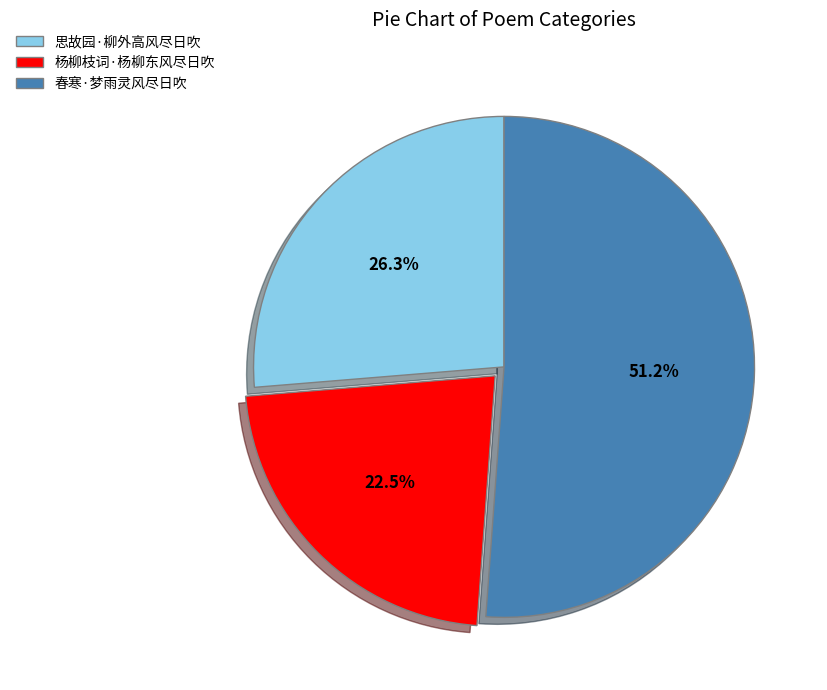

Which has a higher value, 春寒·梦雨灵风尽日吹 or 思故园·柳外高风尽日吹?

春寒·梦雨灵风尽日吹